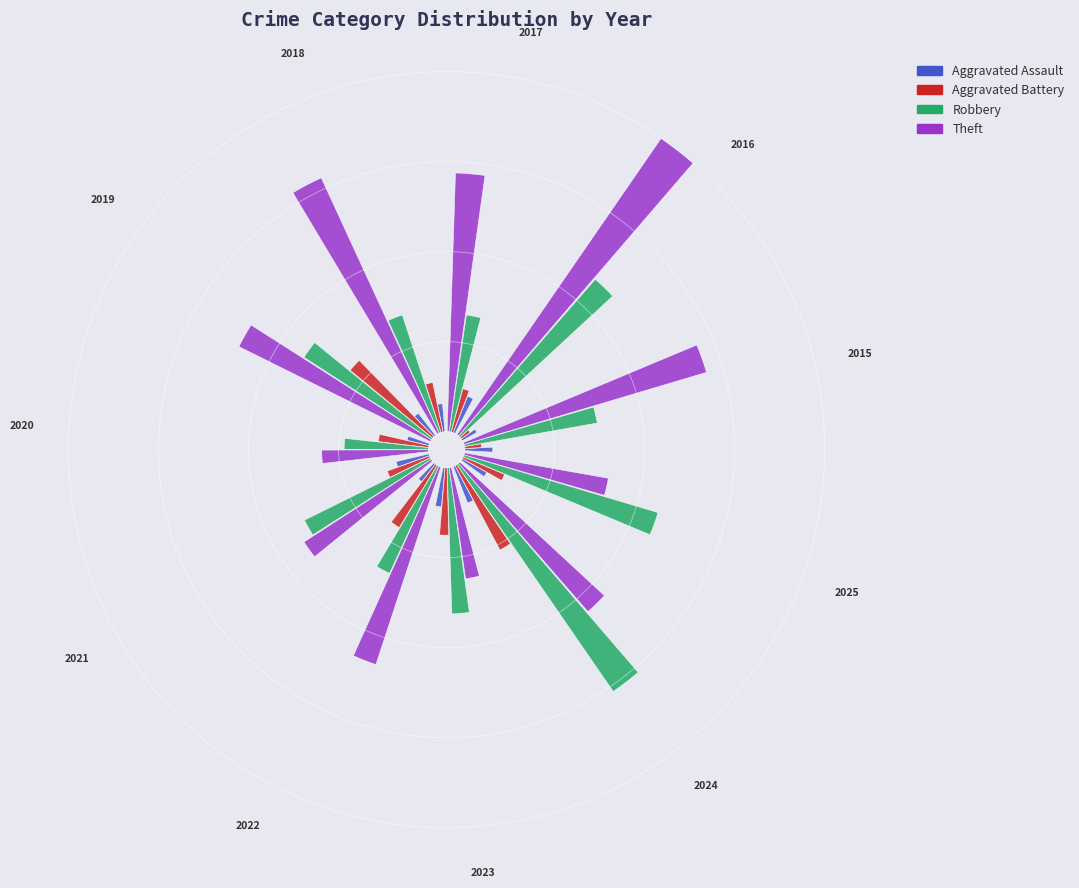

True or false: 7 accounts for 9% of the total.

True